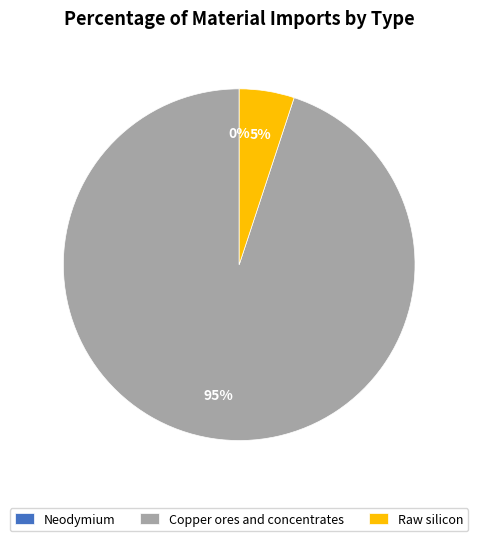

Is Raw silicon the majority of the pie?

No